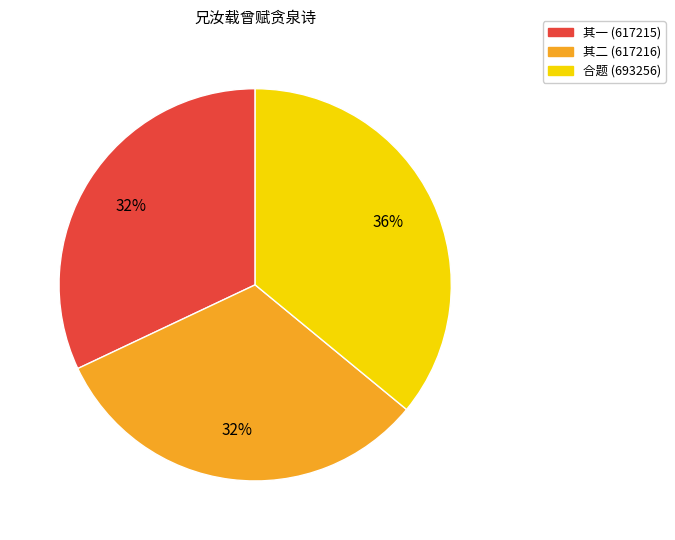

To the nearest percent, what is the average slice percentage?

33%